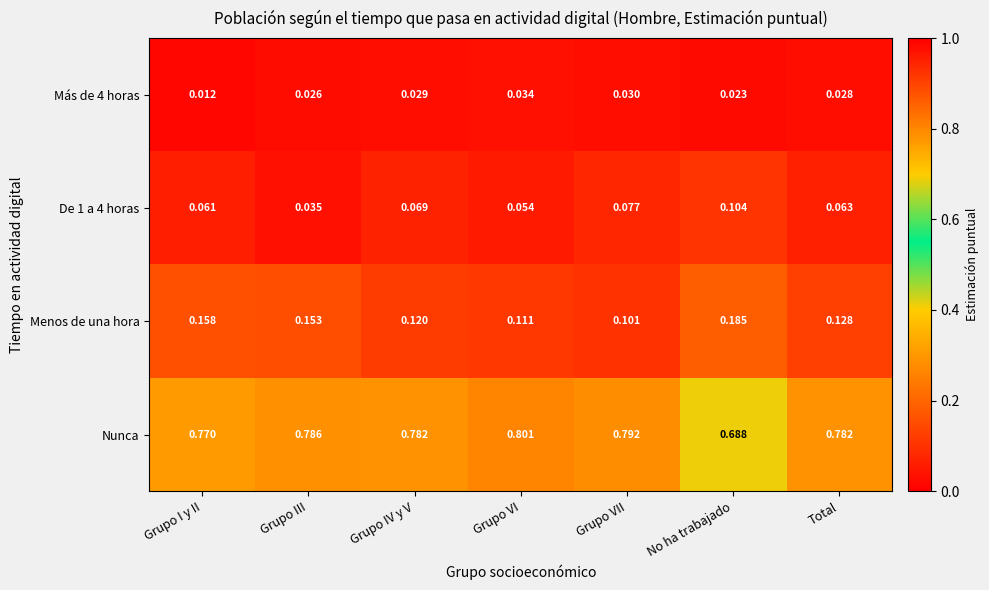

Which category has the lowest value across all series?

Grupo I y II